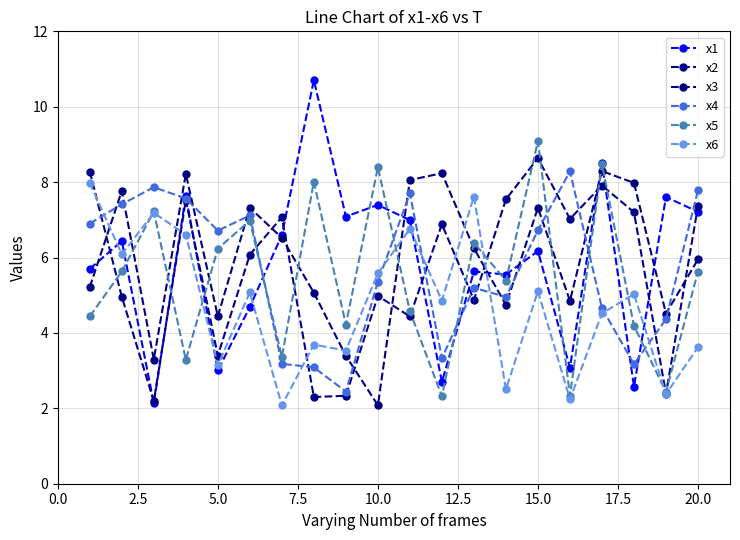

How many values in the x1 series are below 6?

9